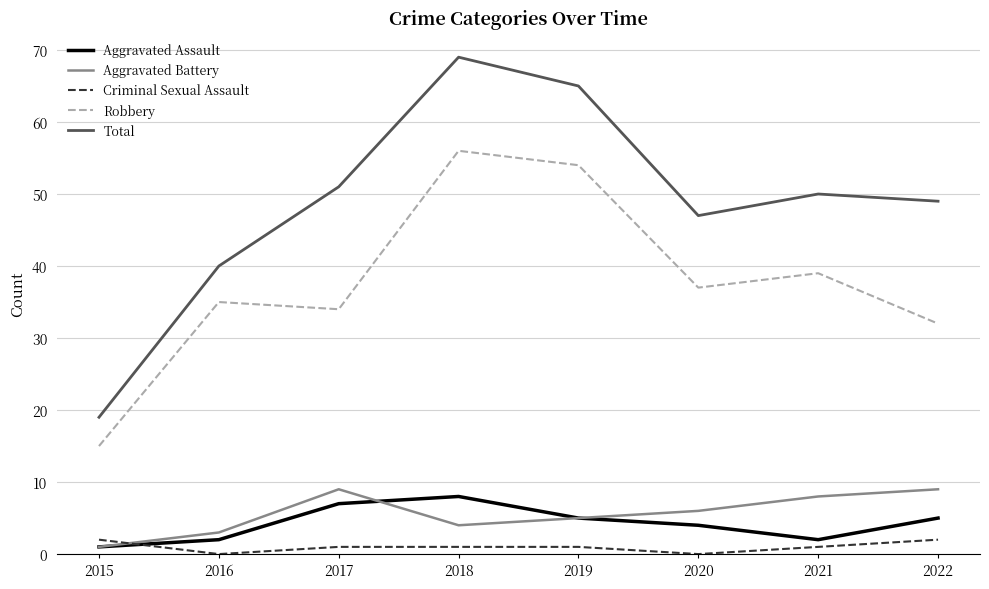

True or false: Aggravated Assault has a value of 2 at 2021.

True